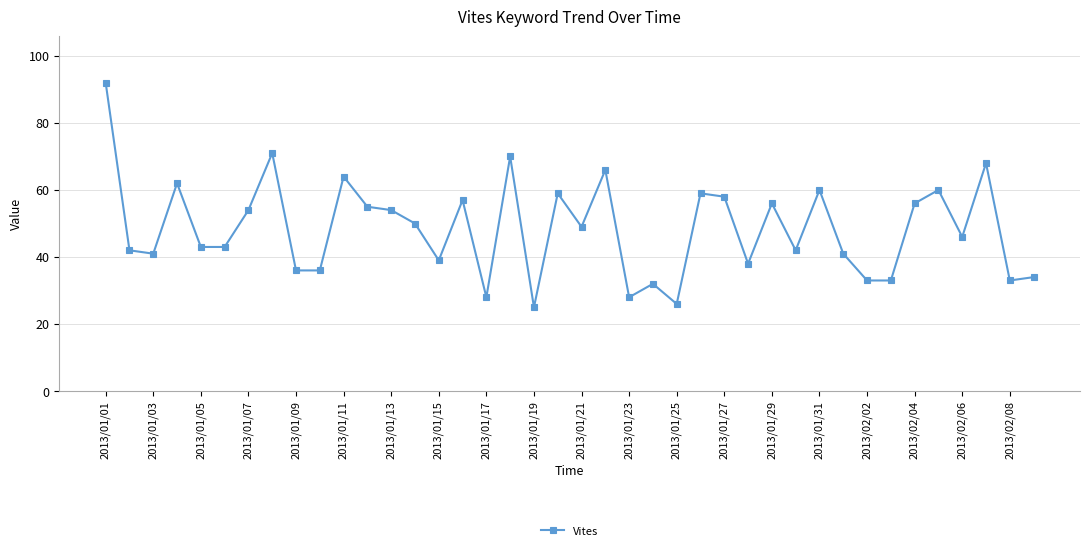

What is the difference between the maximum and minimum values?

67